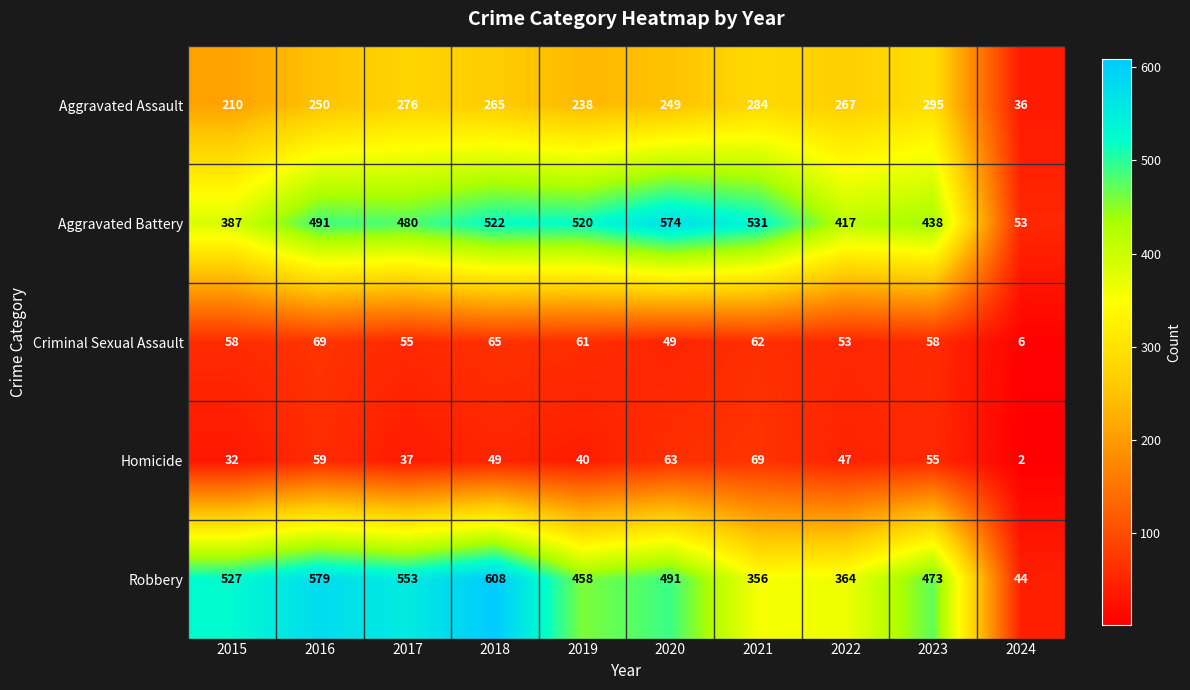

What is the total value across all series at 2022?

1148